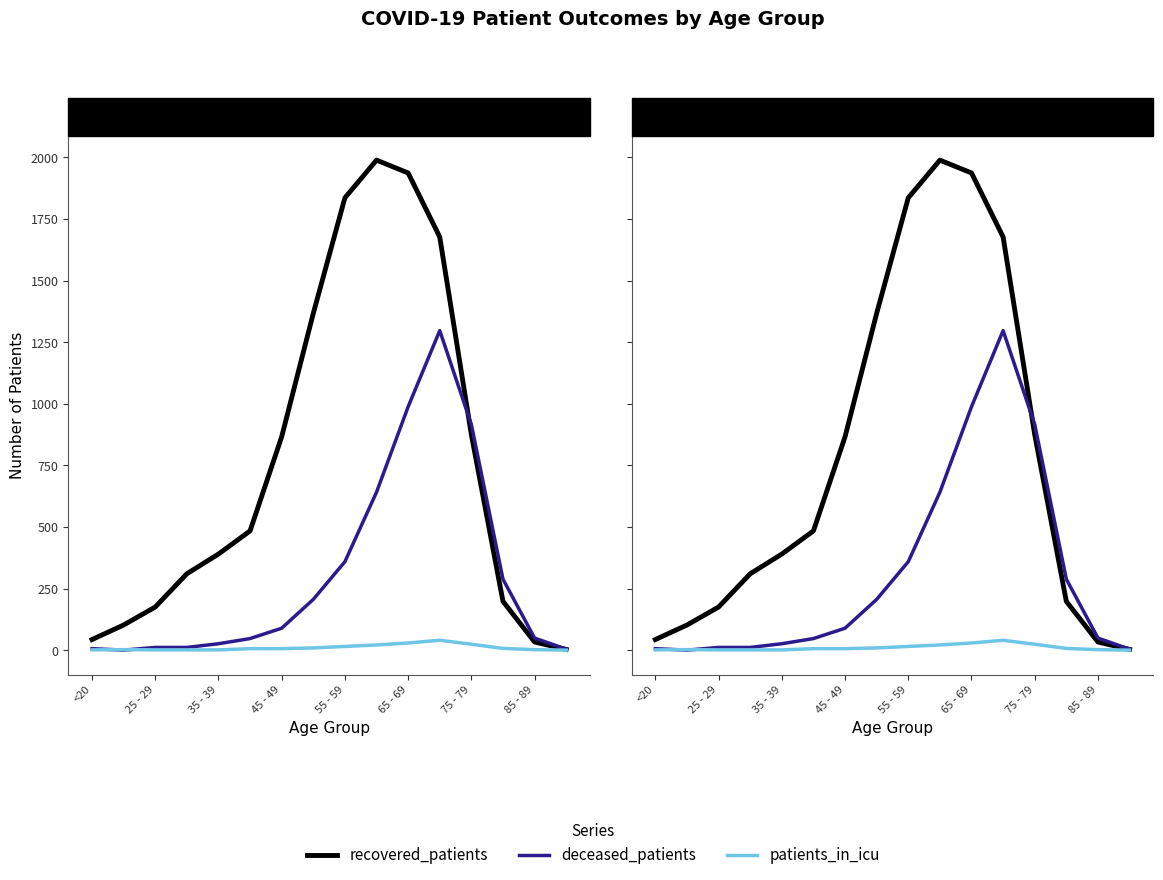

Read the deceased_patients value at 9, to the nearest 10.

640